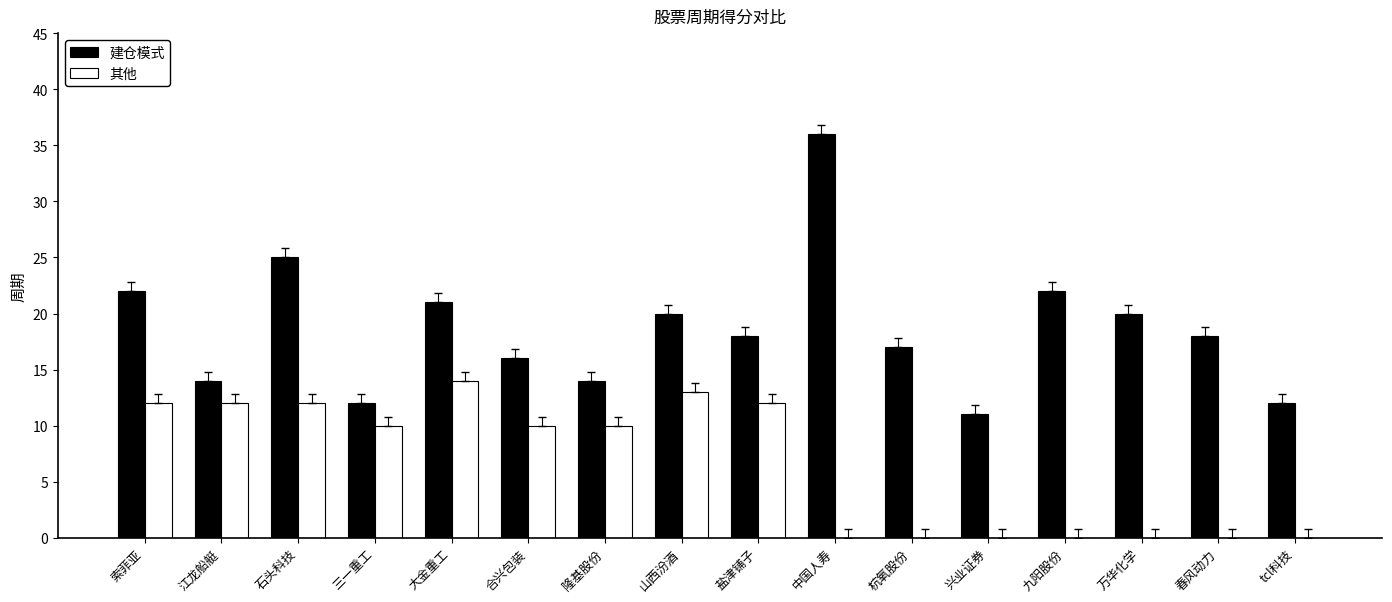

What is the highest value of the 其他 series?

14